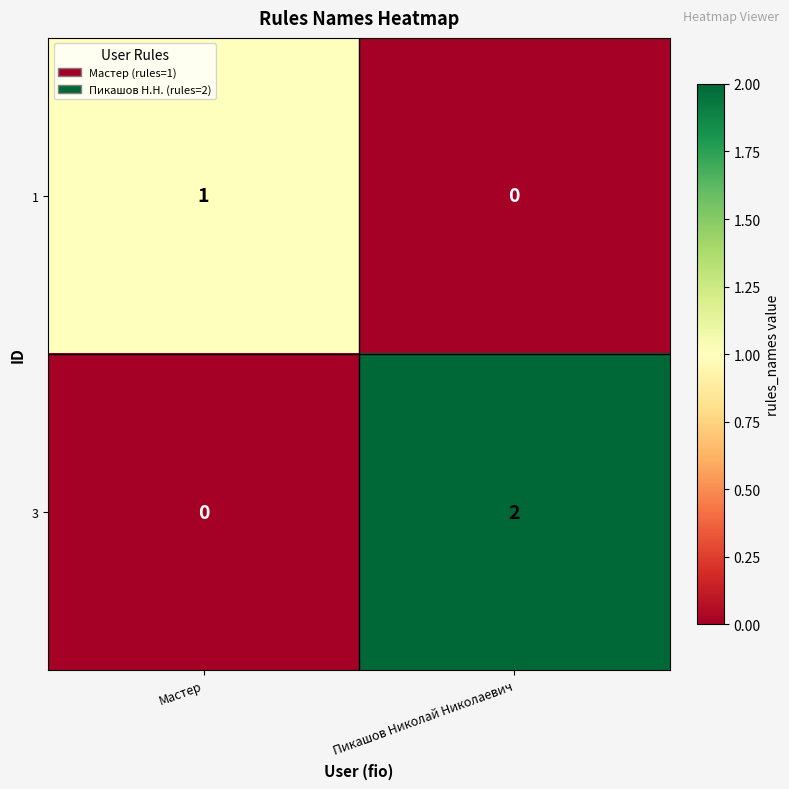

Is it true that 1 equals 0 at Пикашов Николай Николаевич?

True